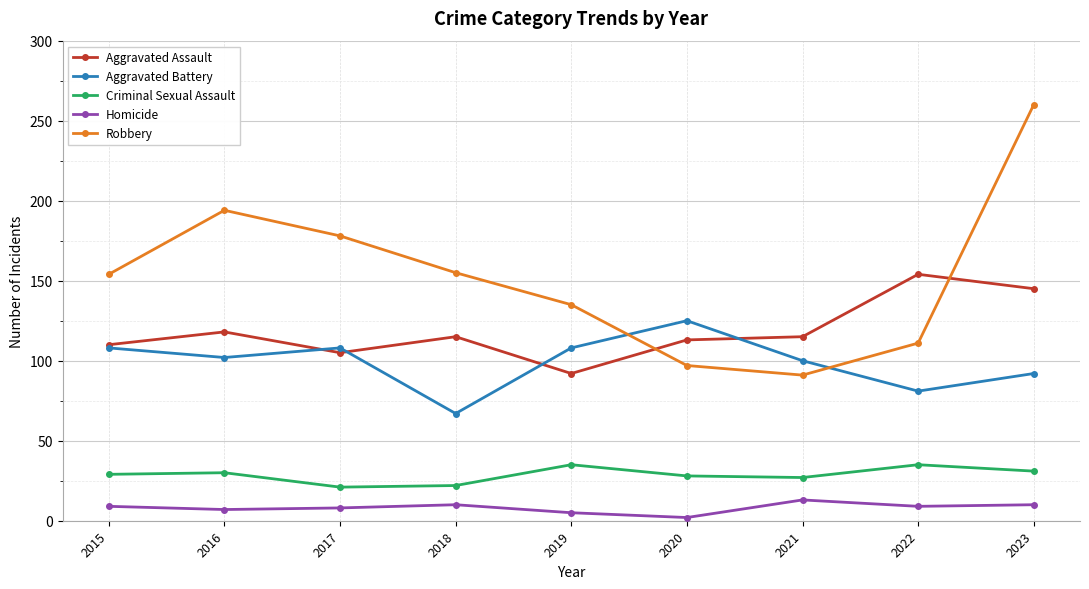

What is the minimum value shown in the chart?

2